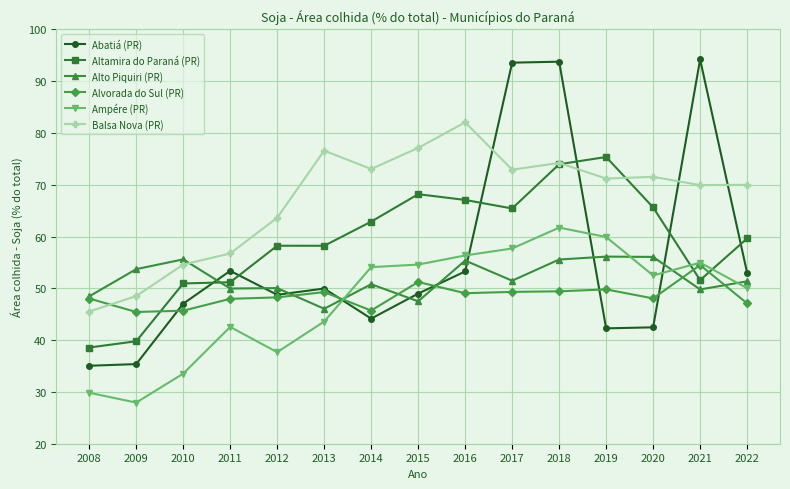

True or false: Abatiá (PR) has a value of 53.0 at 2022.

True